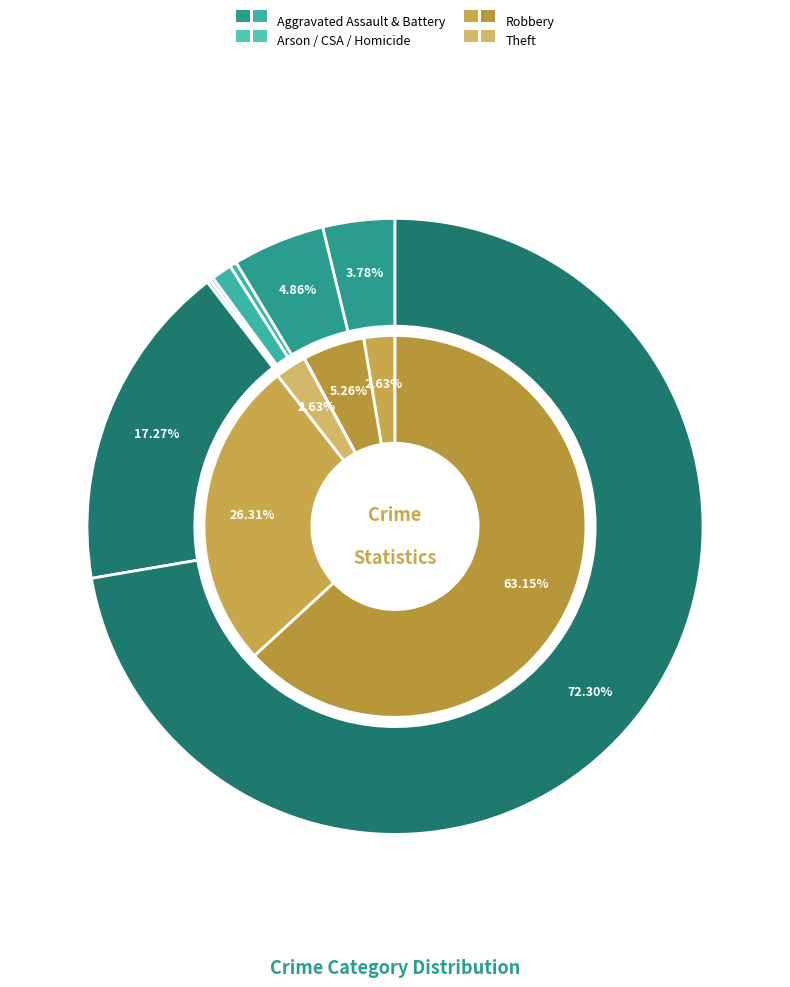

True or false: Arson accounts for 0% of the total.

True